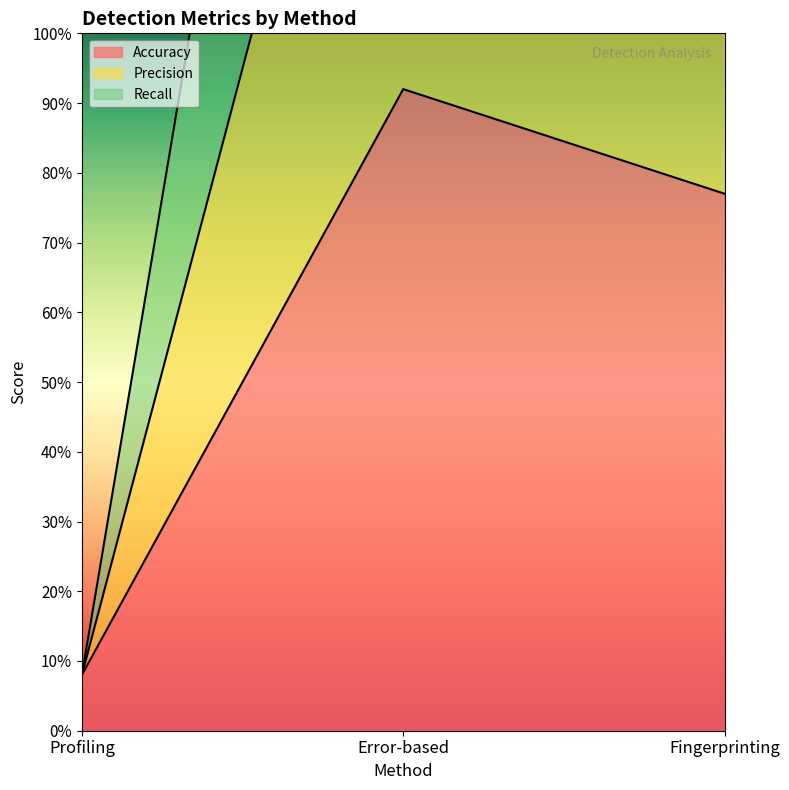

What value does the Accuracy series have at Fingerprinting?

0.8